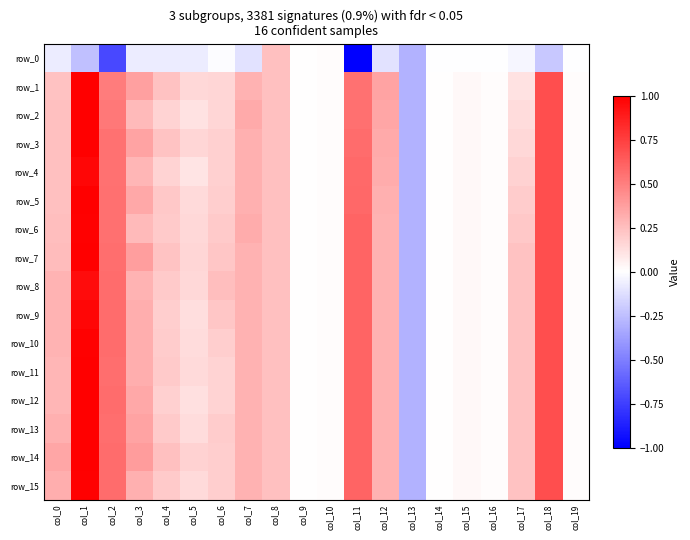

At which label does row_6 first exceed 0?

col_0